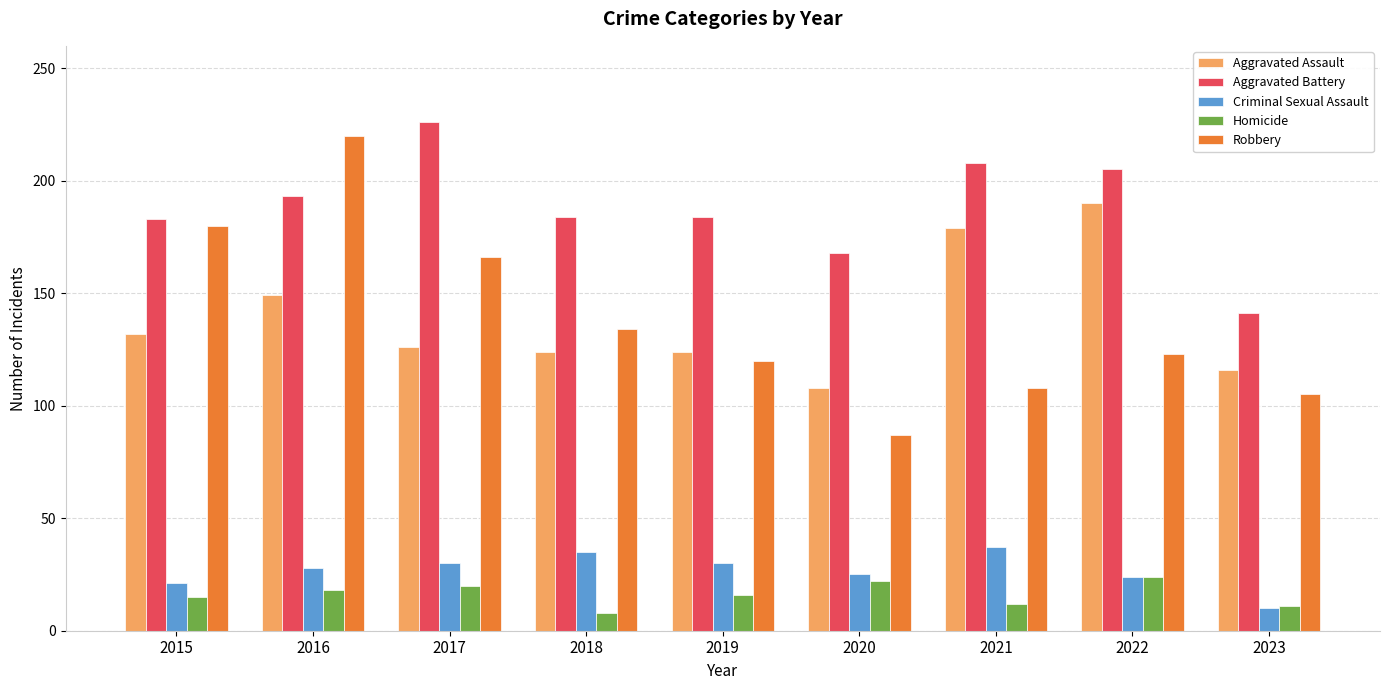

What is the highest value of the Aggravated Assault series?

190